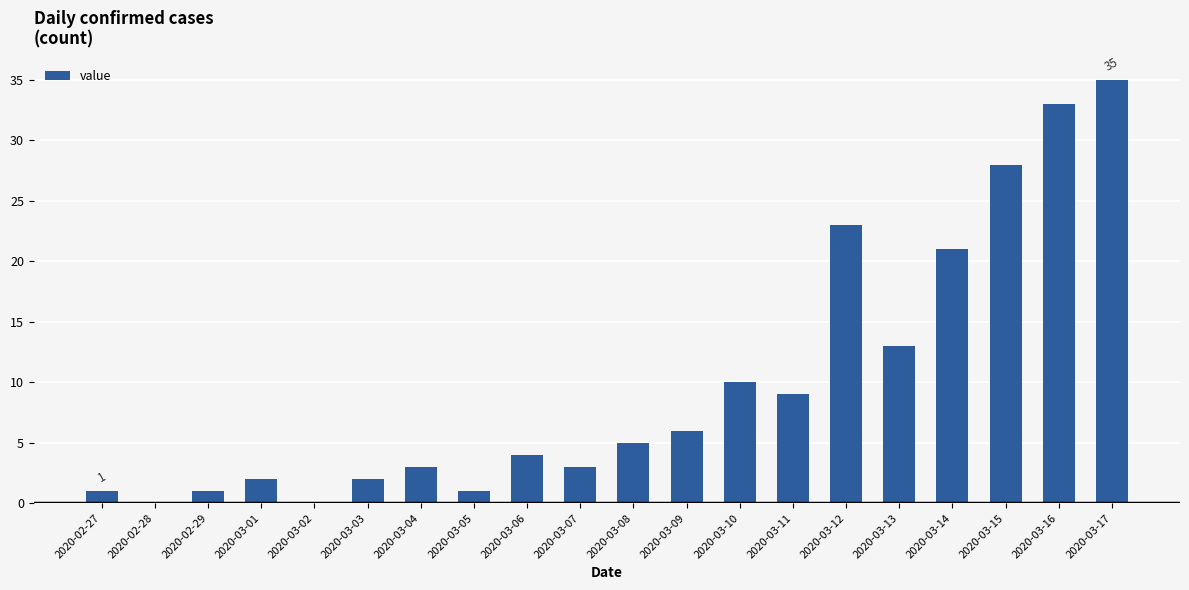

What is the maximum value shown in the chart?

35